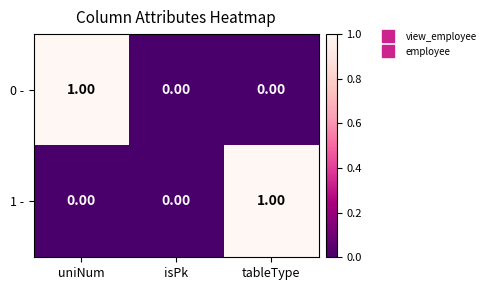

At which label does 0 - reach its peak?

uniNum